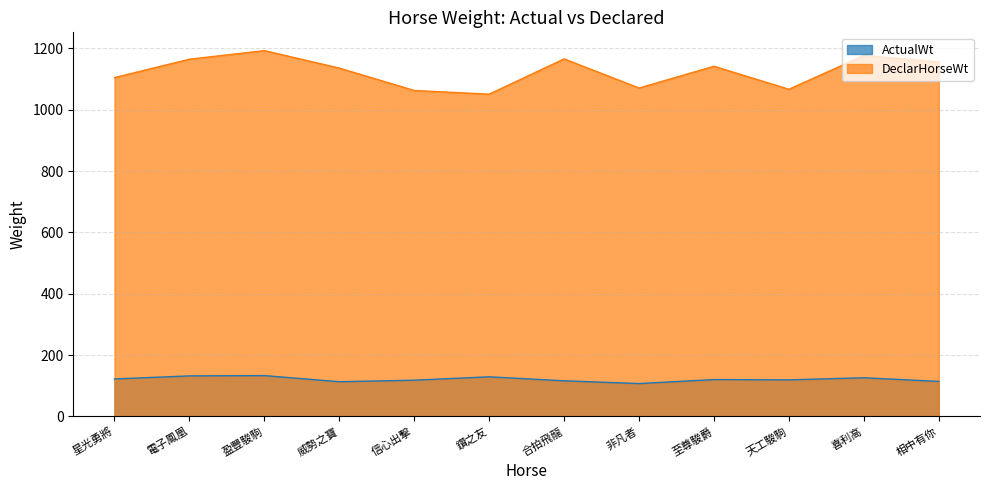

What is the value of the ActualWt point at the 6th from the left?

129